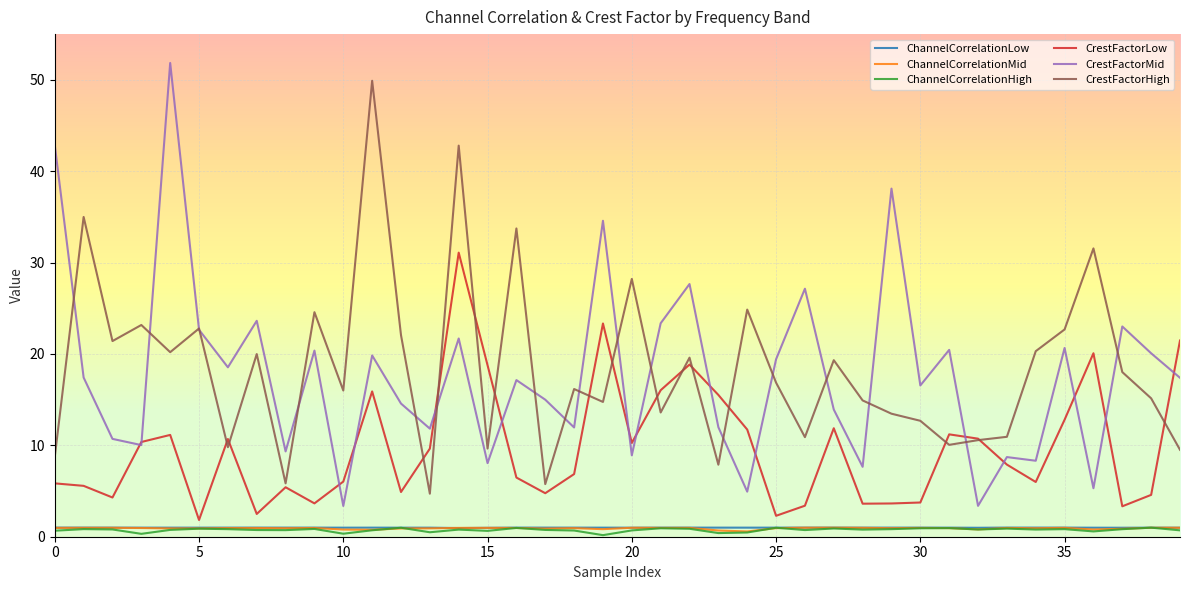

Which series has the widest spread of values?

CrestFactorMid